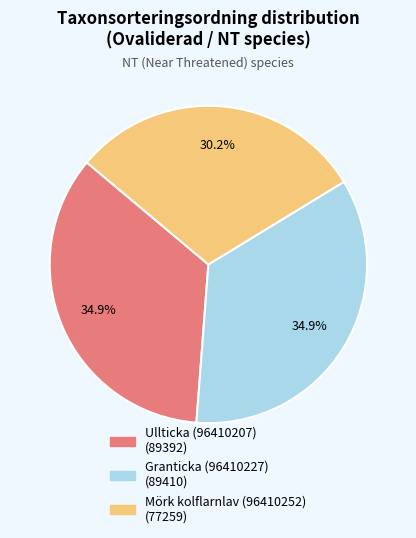

Which slice is the smallest?

Mörk kolflarnlav (96410252)